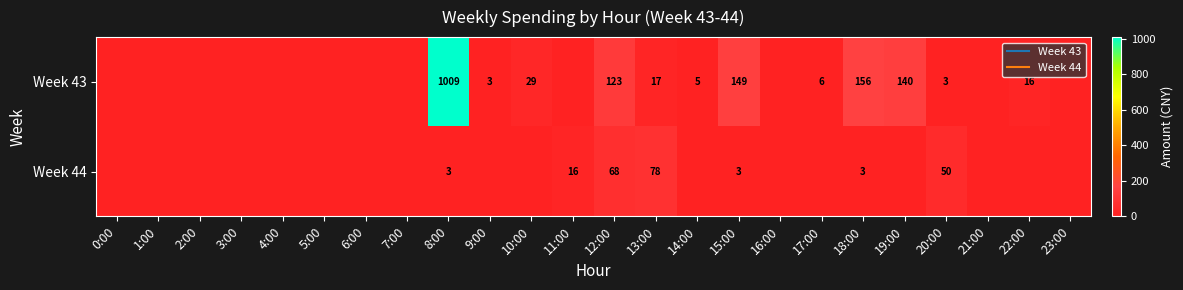

How many values in the Week 43 series are below 3?

12